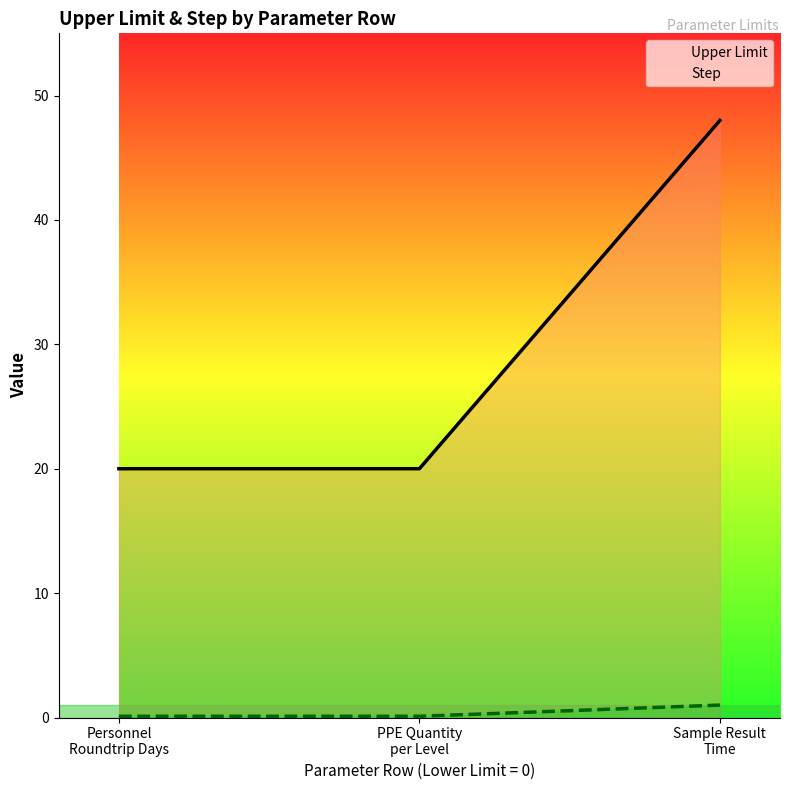

At how many categories does at least one series exceed 39?

1